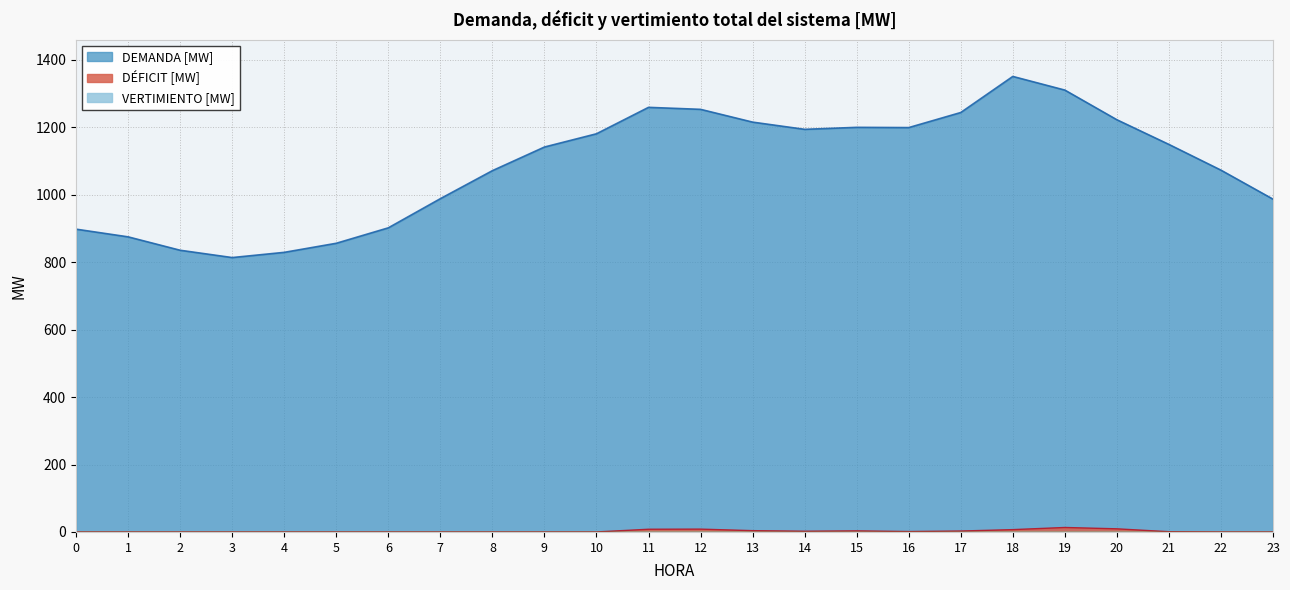

Which series has the widest spread of values?

DEMANDA [MW]